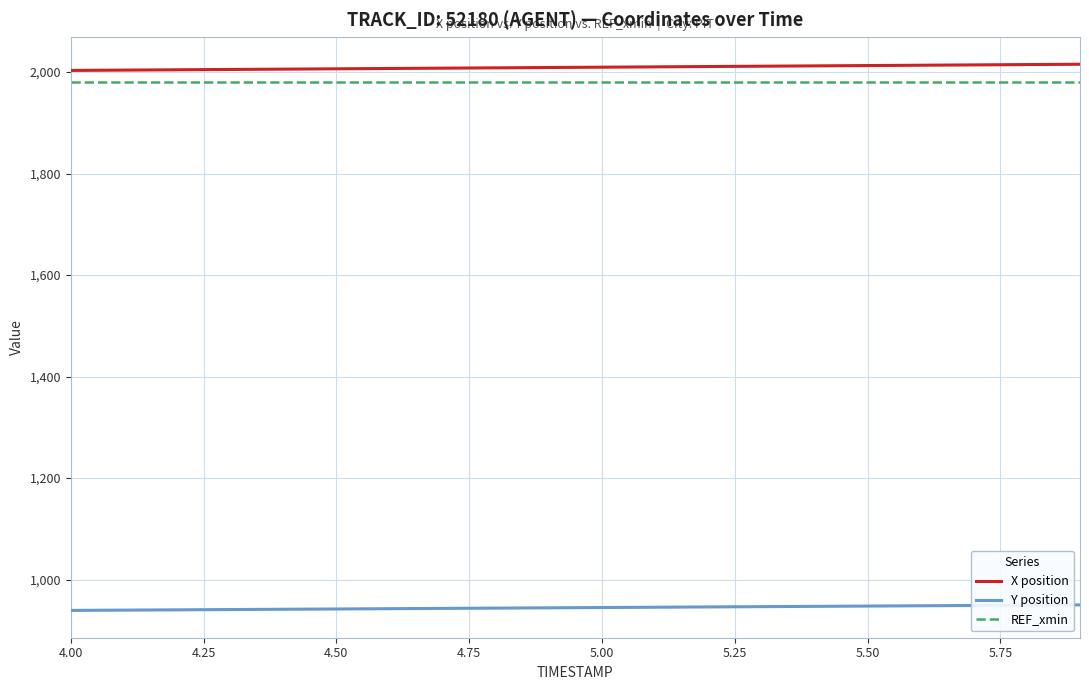

True or false: Y position and X position cross at least once.

False